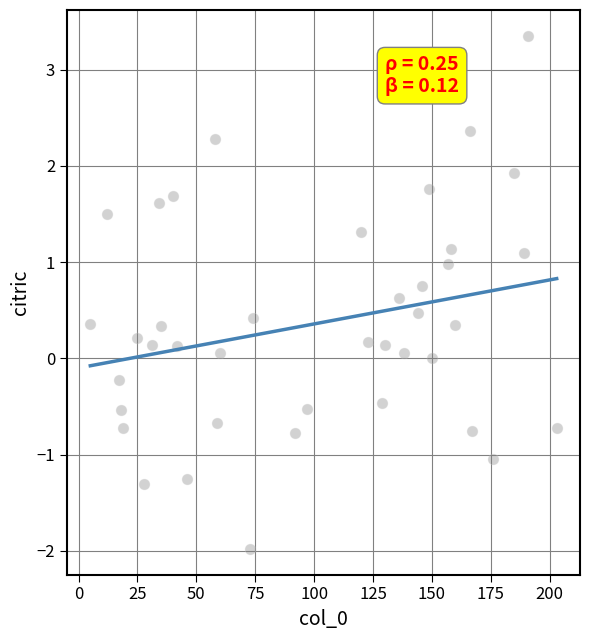

What is the range of Y values (max minus min)?

5.3